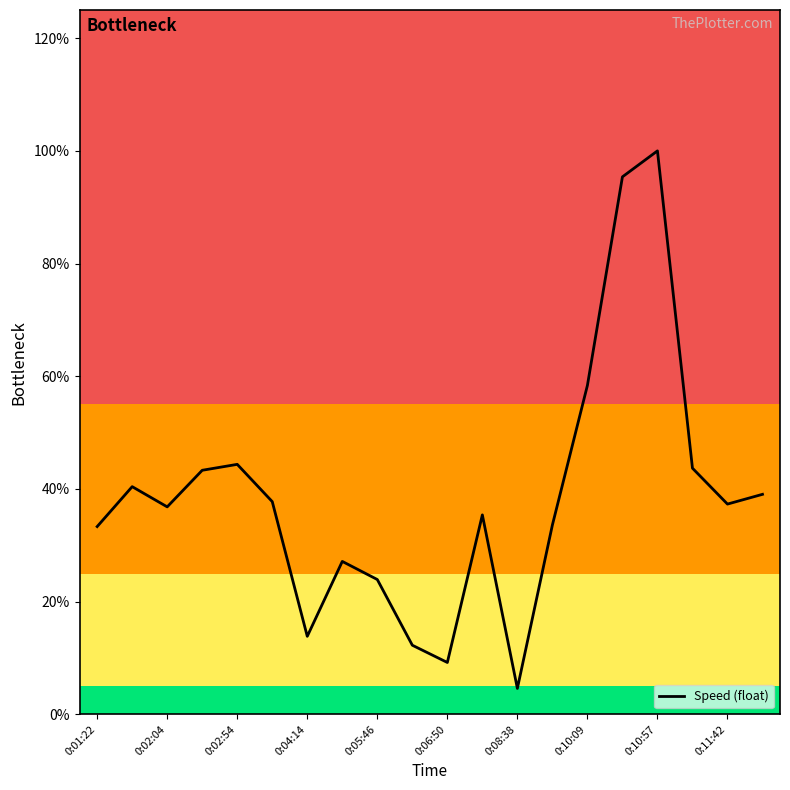

How many points are lower than both their immediate neighbors (excluding endpoints)?

5